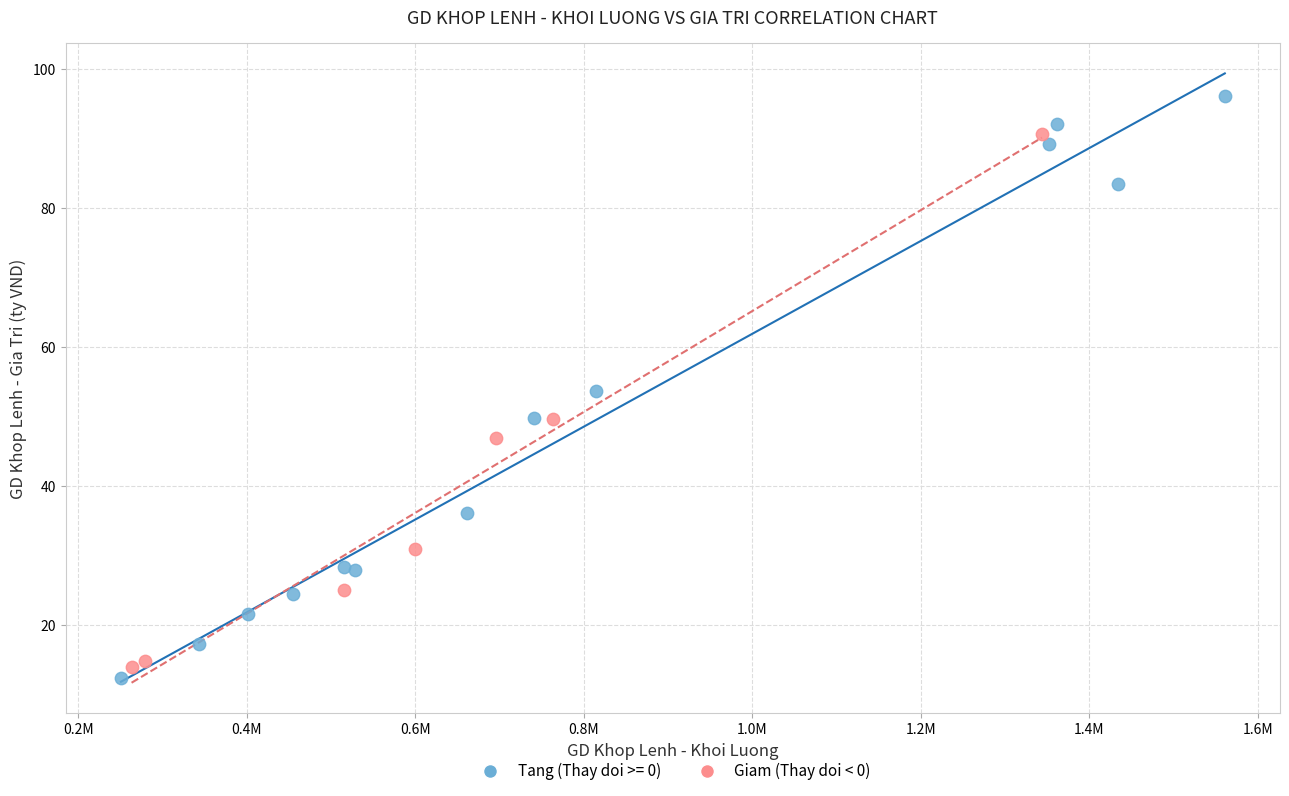

Which series contains the highest Y value?

Tang (Thay doi >= 0)